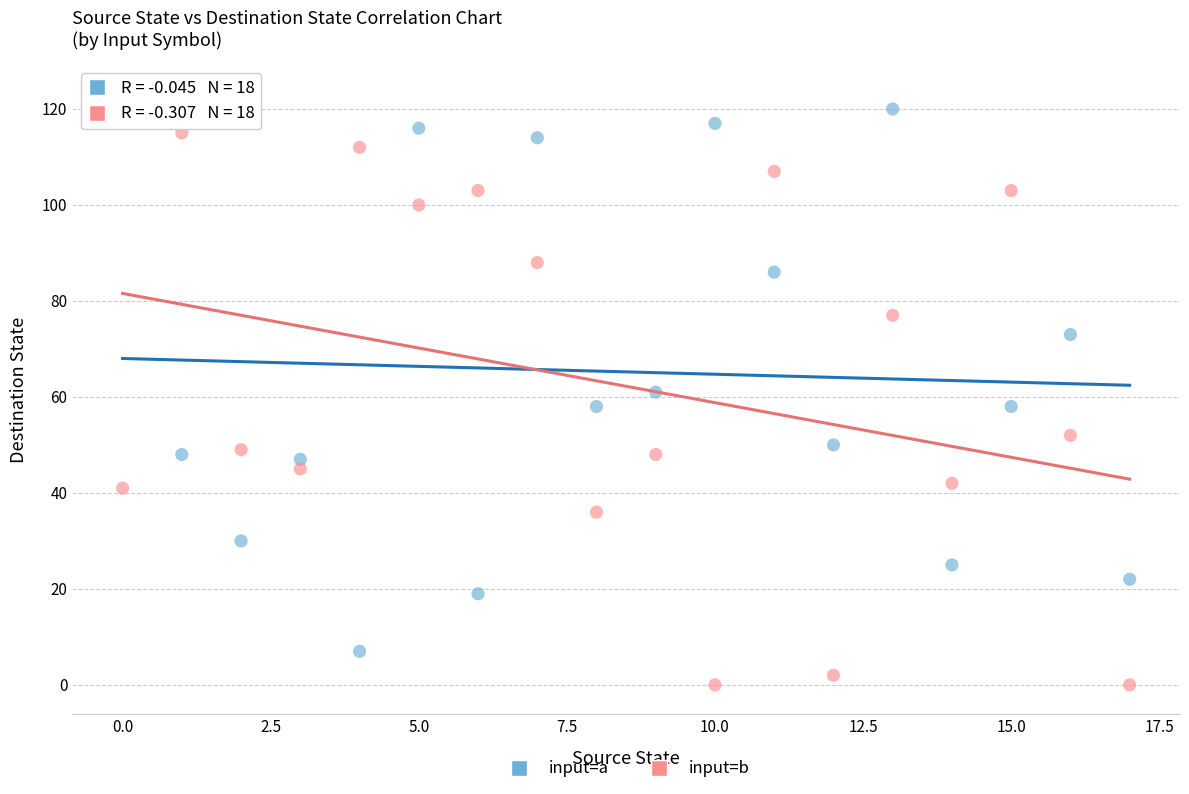

Which series reaches the maximum Y coordinate?

input=a